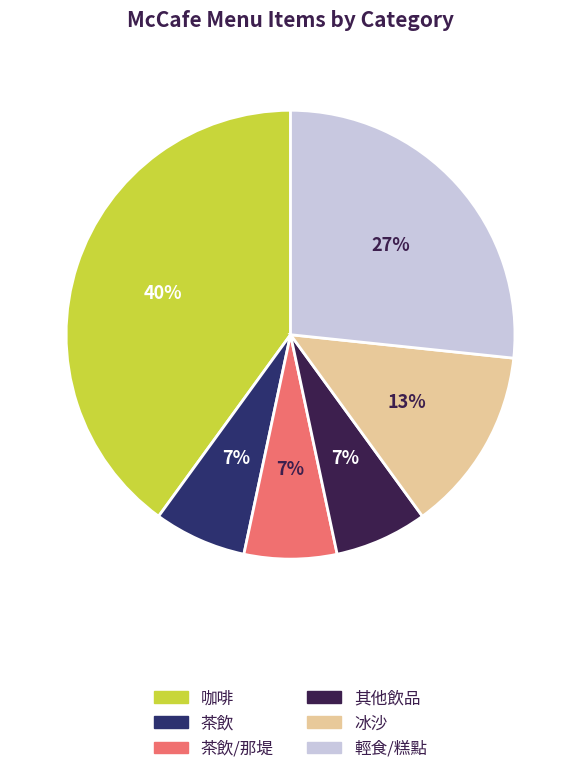

Is there a majority slice in this chart?

No